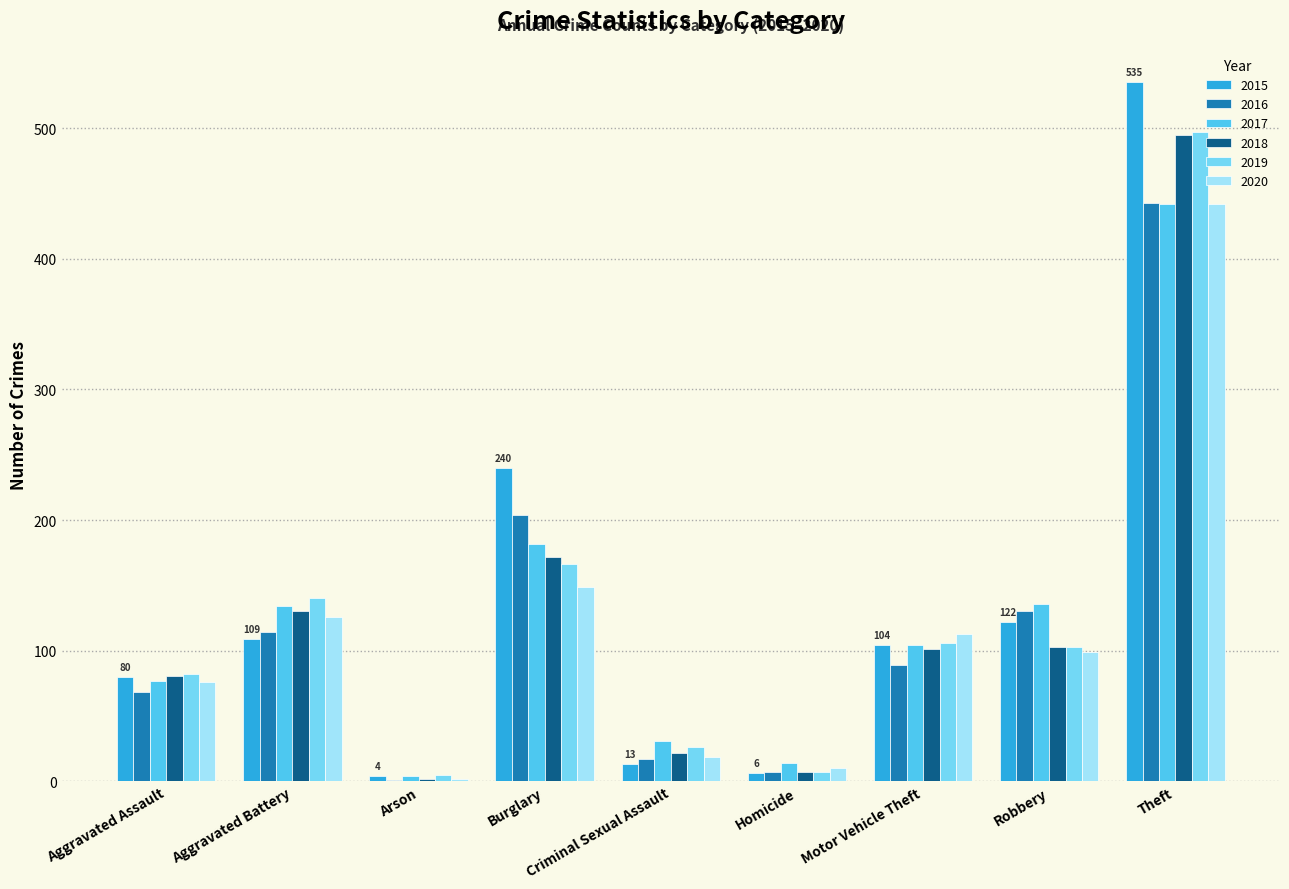

What is the sum of all 2019 values?

1132